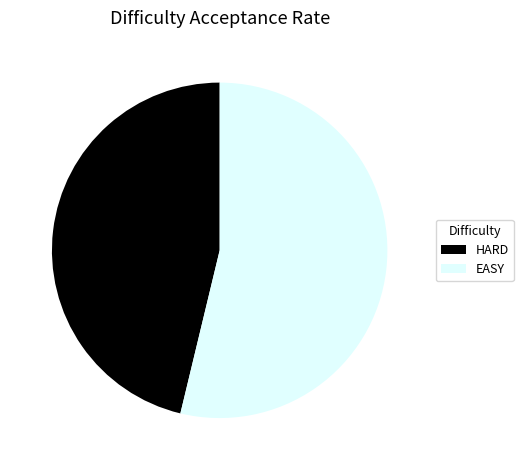

Is the sum of HARD and EASY greater than half?

Yes